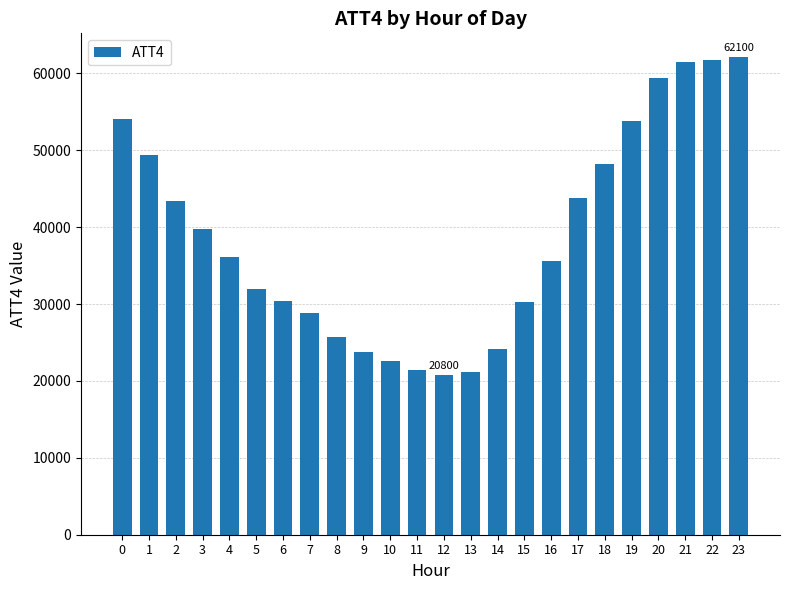

Which has a higher value, 20 or 12?

20